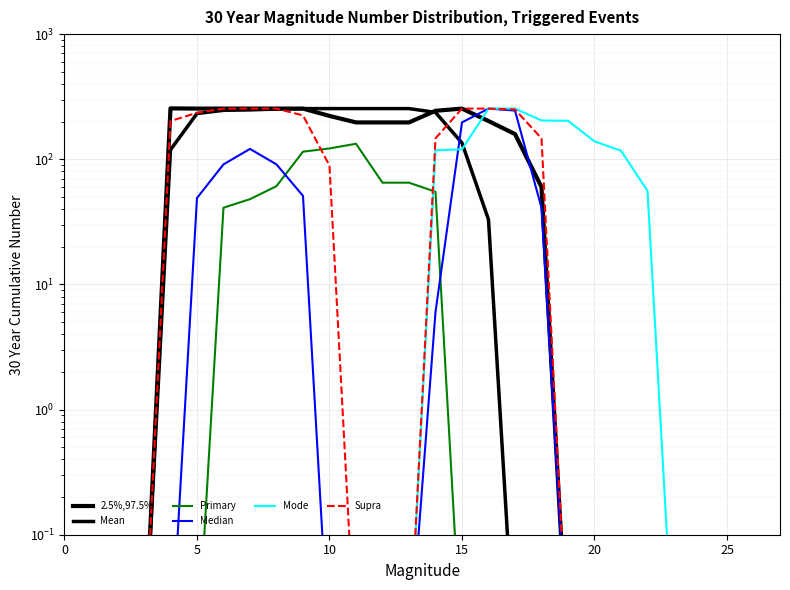

How many series are shown in this chart?

6